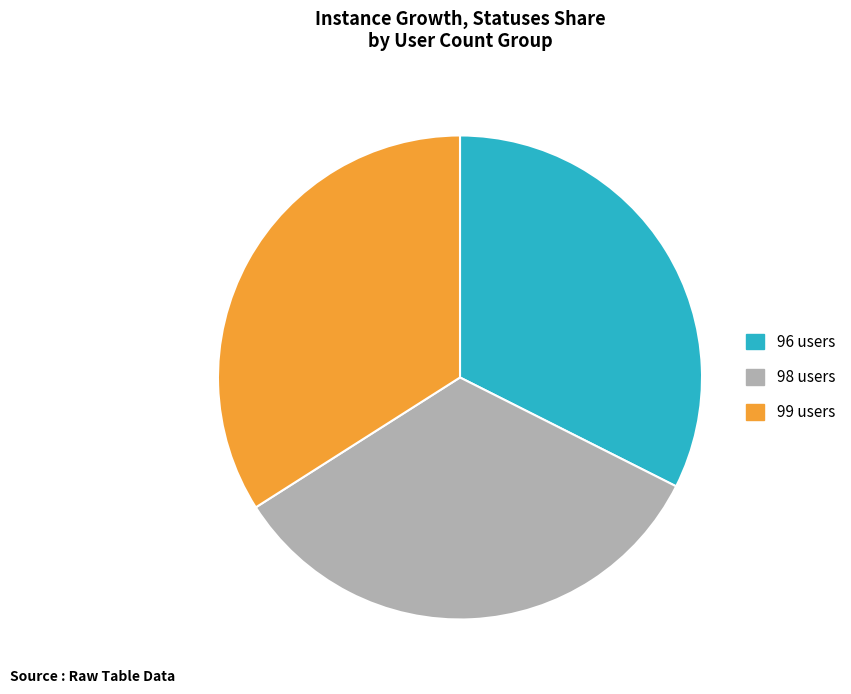

Does any single category account for the majority?

No